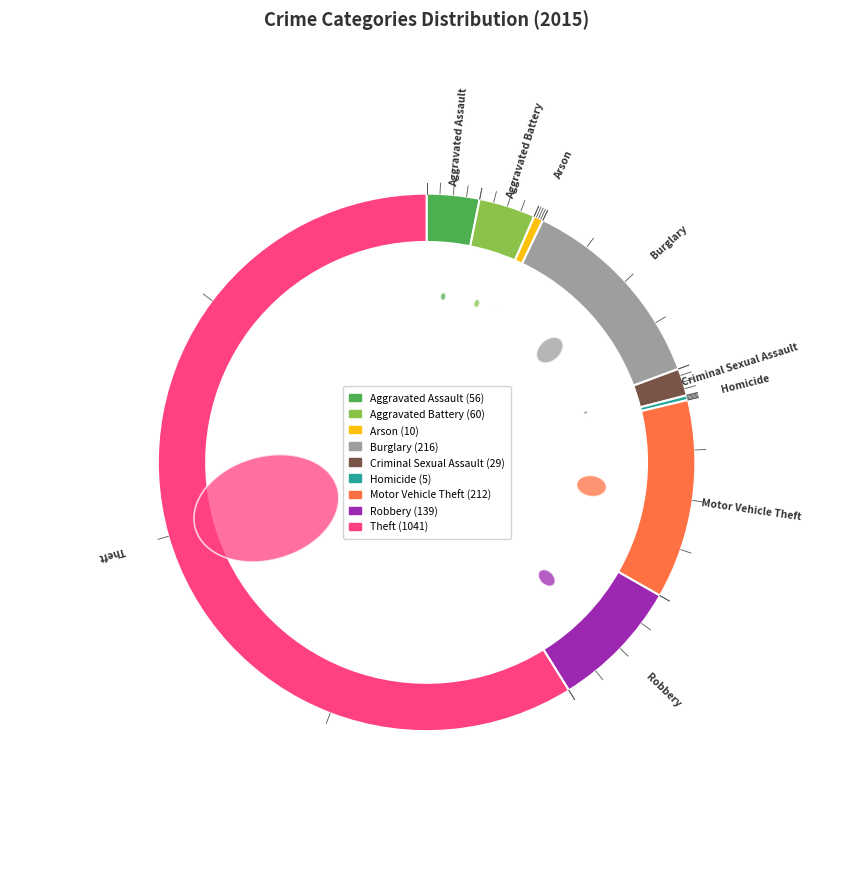

Which category has the smallest portion of the pie?

Homicide